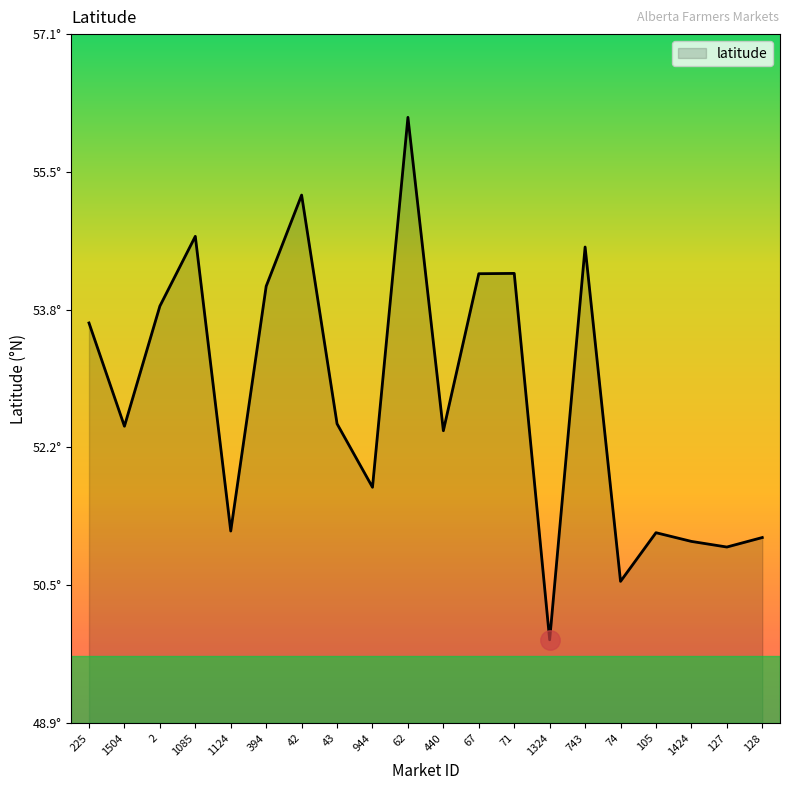

Reading right to left, list all the values displayed in this chart.

51.1	51.0	51.1	51.2	50.6	54.6	49.9	54.3	54.3	52.4	56.1	51.7	52.5	55.2	54.1	51.2	54.7	53.9	52.4	53.7